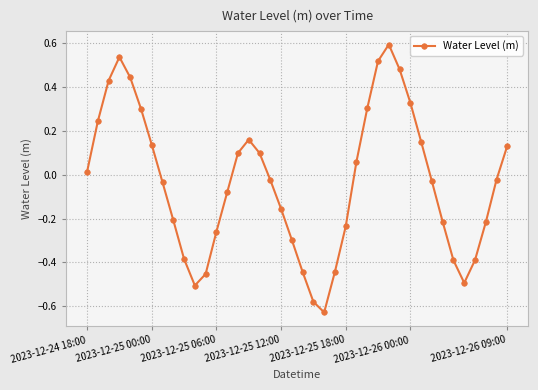

What is the maximum value shown in the chart?

0.6